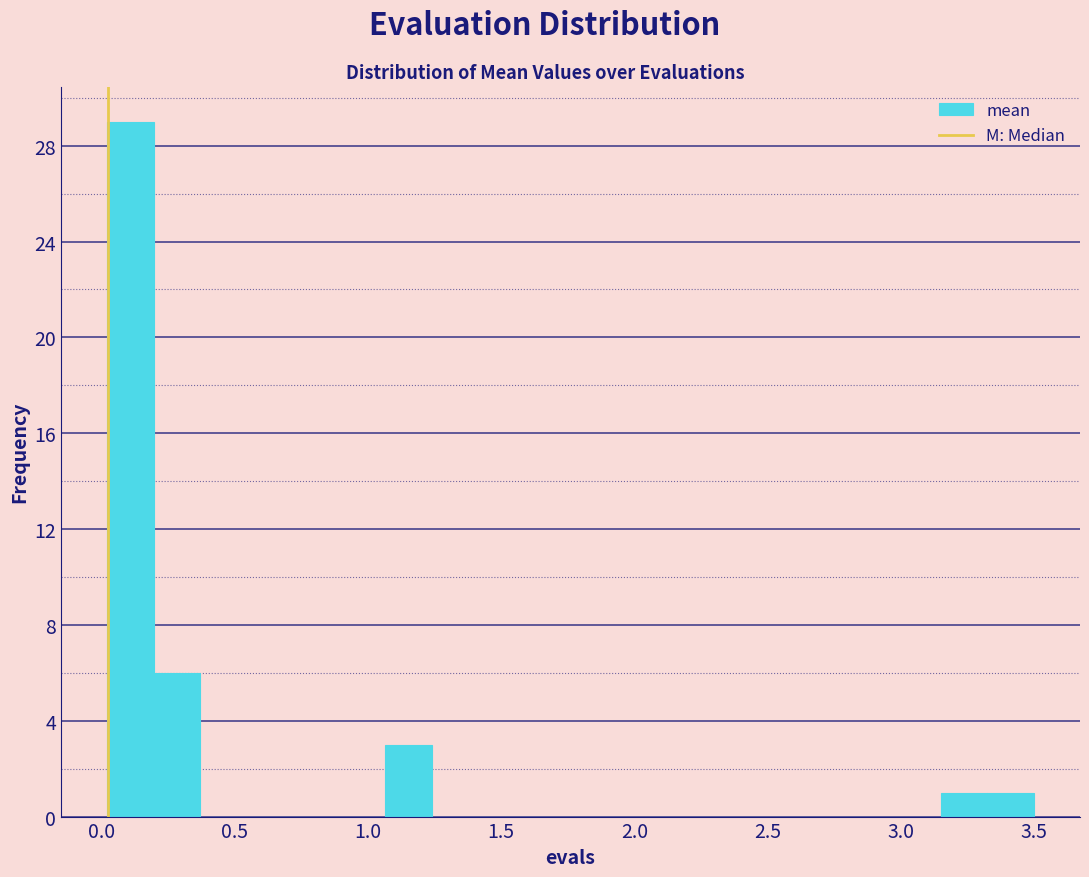

Around what value on the x-axis is the tallest bar? Give the approximate position of its centre, as read against the axis.

0.10